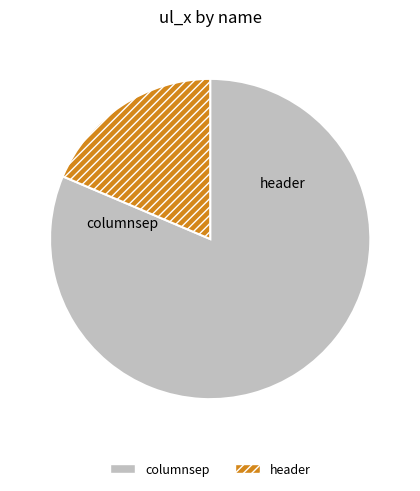

True or false: columnsep accounts for 91% of the total.

False